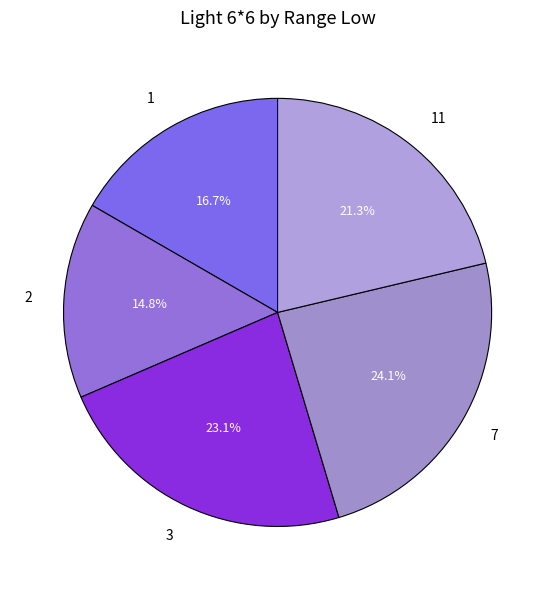

What is the largest slice in the pie chart?

7